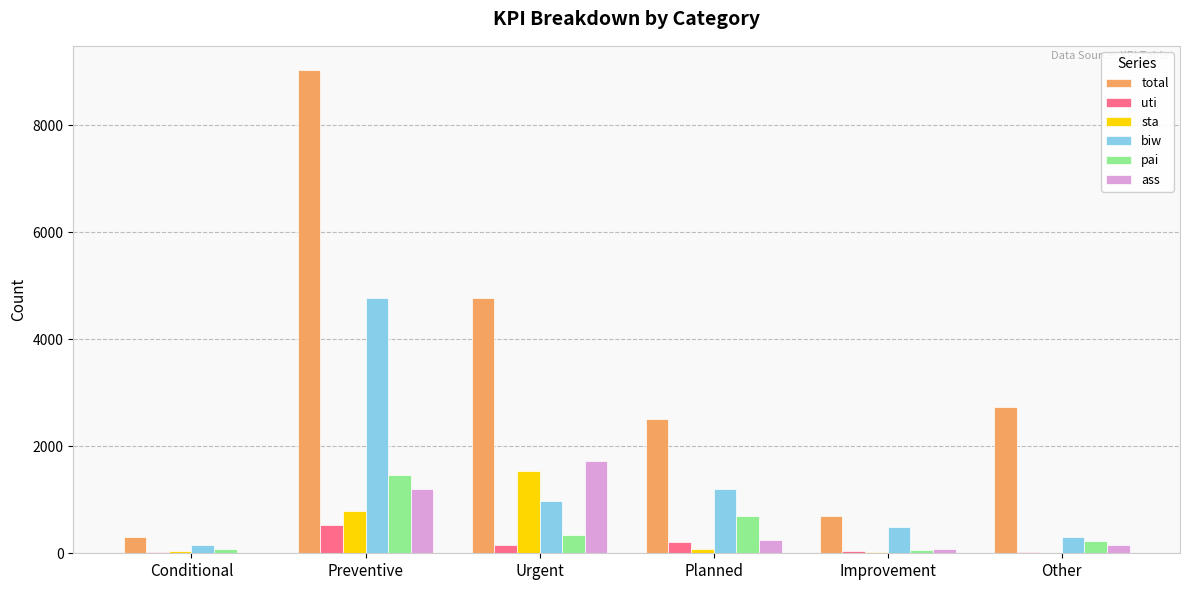

The value of sta at Urgent is 2373. True or false?

False